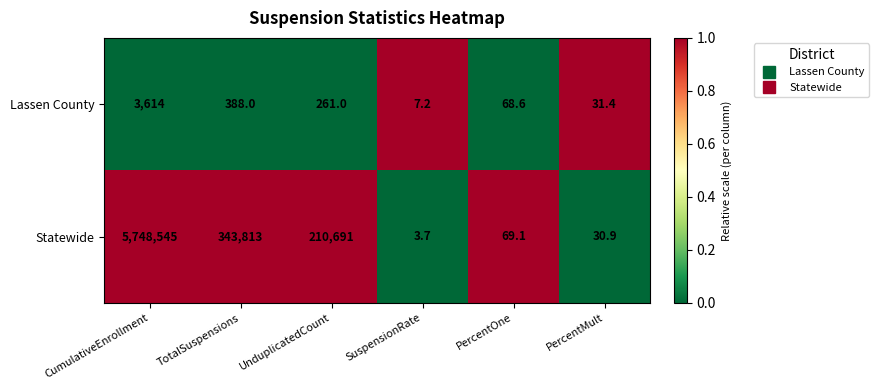

Rank the series at PercentMult from highest to lowest value.

Lassen County, Statewide